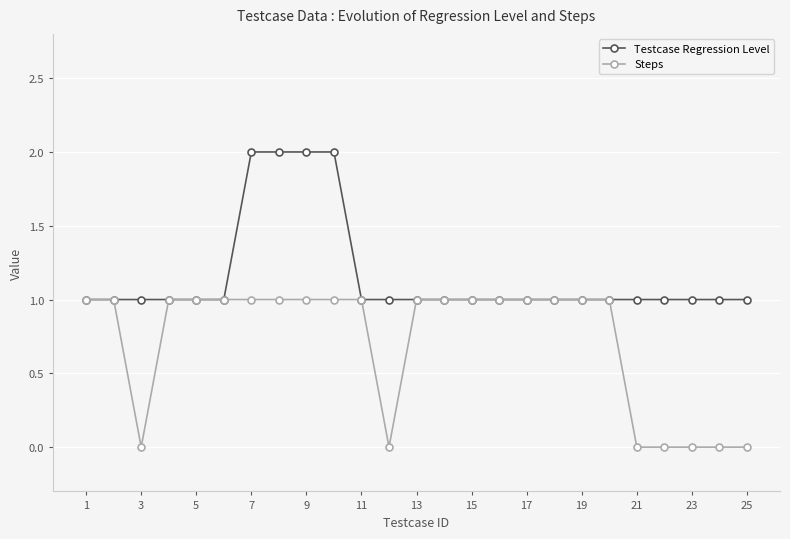

Reading left to right, what are all the values shown in this chart?

Testcase Regression Level: 1	1	1	1	1	1	2	2	2	2	1	1	1	1	1	1	1	1	1	1	1	1	1	1	1
Steps: 1	1	0	1	1	1	1	1	1	1	1	0	1	1	1	1	1	1	1	1	0	0	0	0	0